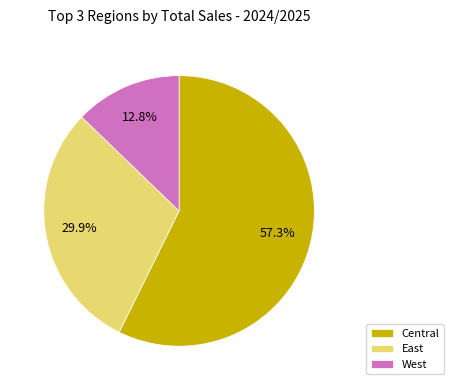

To the nearest percent, what is the average slice percentage?

33%